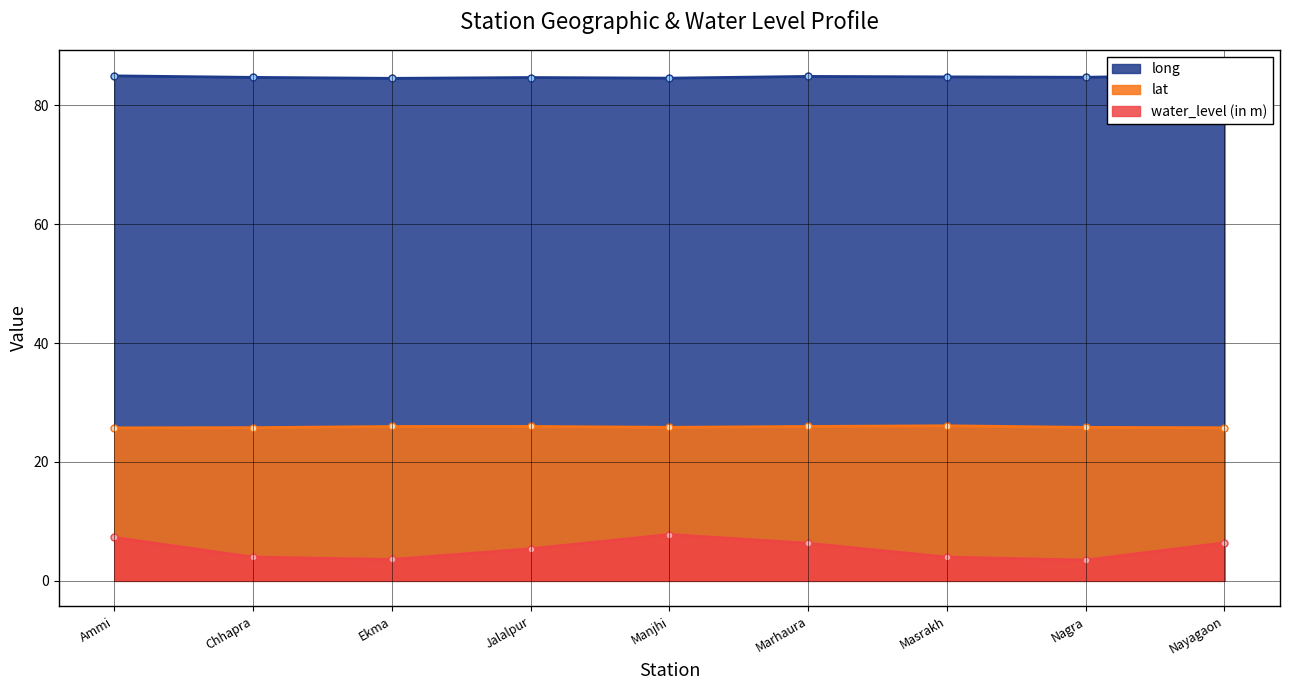

True or false: water_level (in m) and lat cross at least once.

False